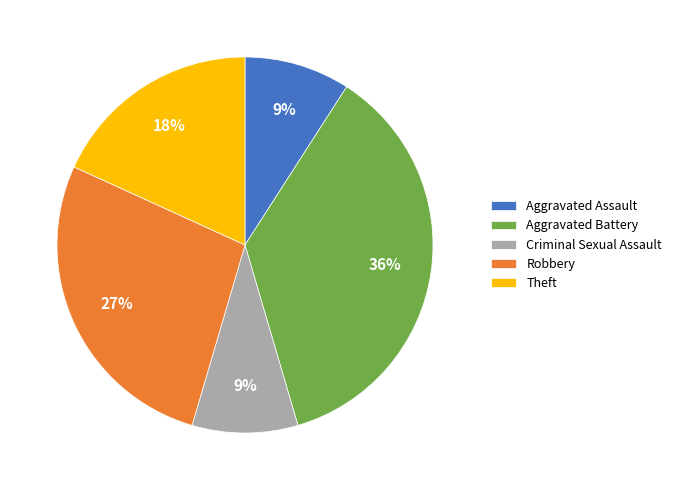

The Criminal Sexual Assault slice represents 9% of the pie. True or false?

True